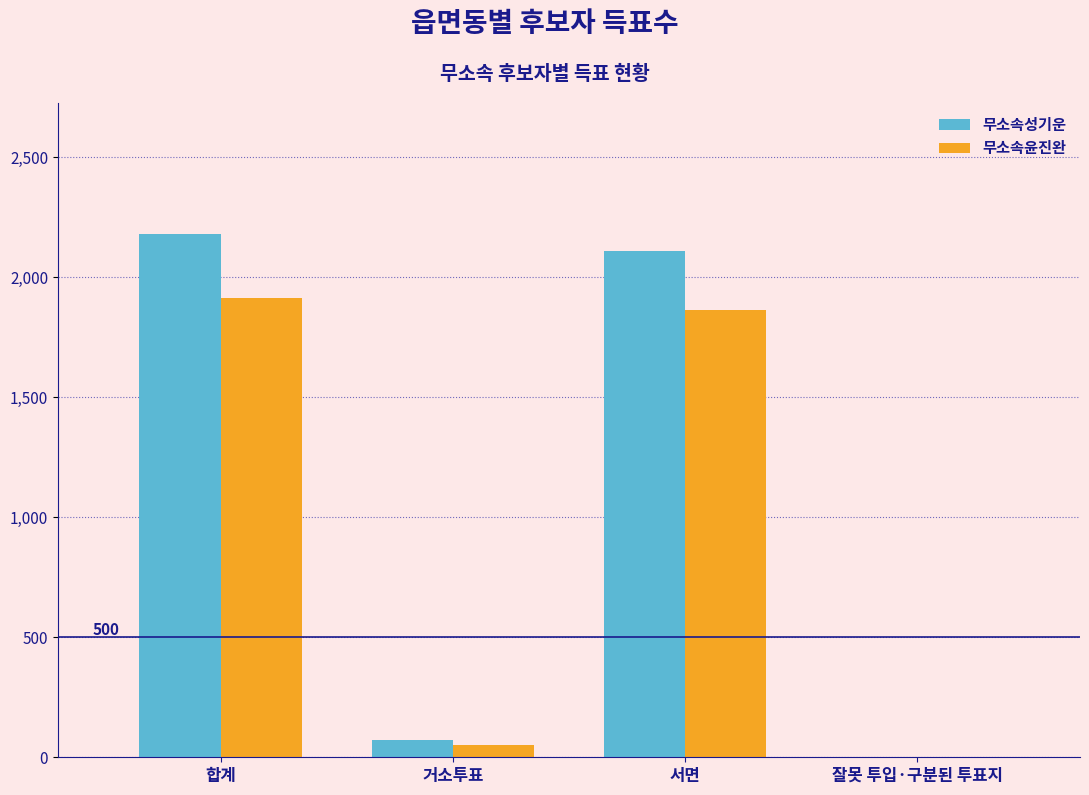

At which label is 무소속윤진완 closest to 957?

서면